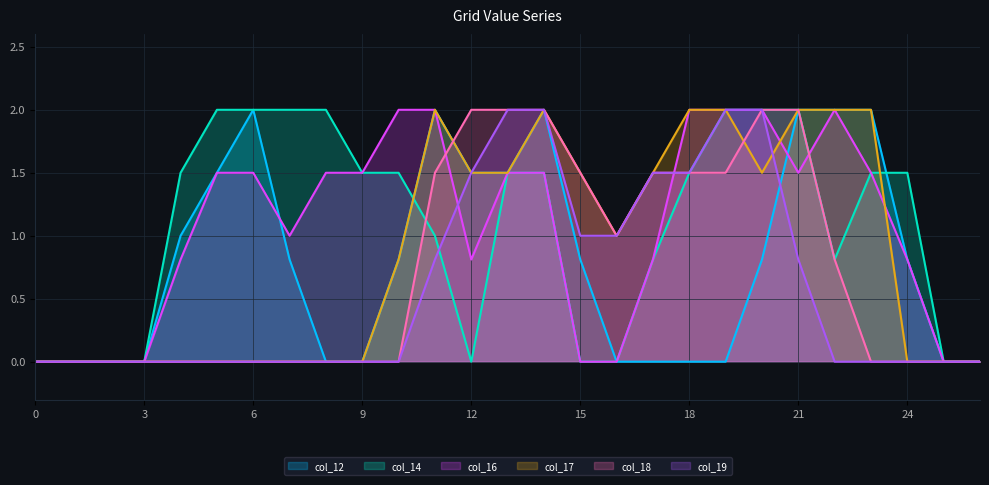

Which series changed the most between 10 and 14?

col_18